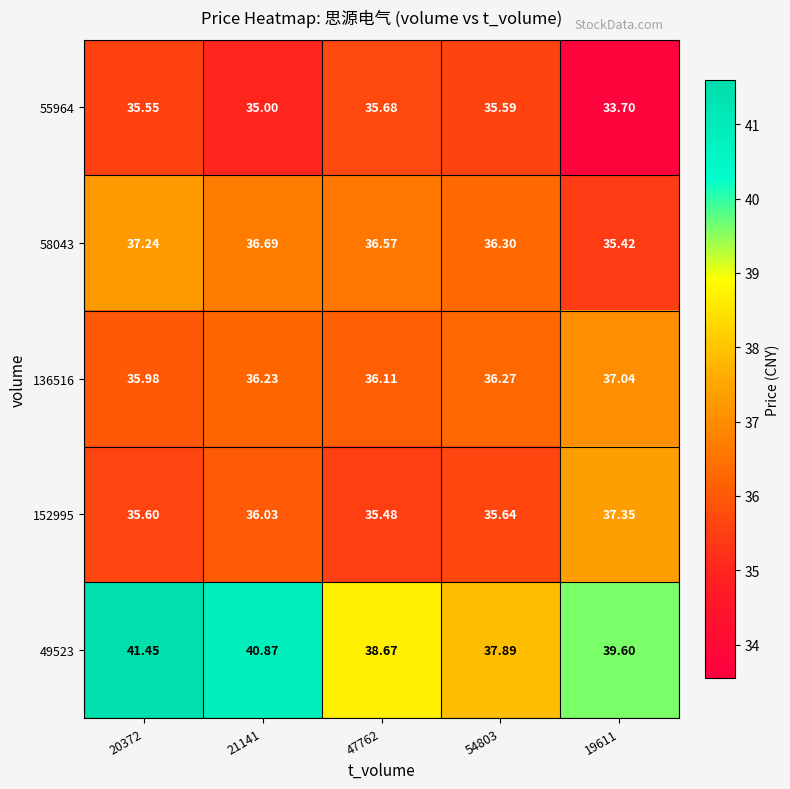

List the series in order of their peak value, highest first.

49523, 152995, 58043, 136516, 55964